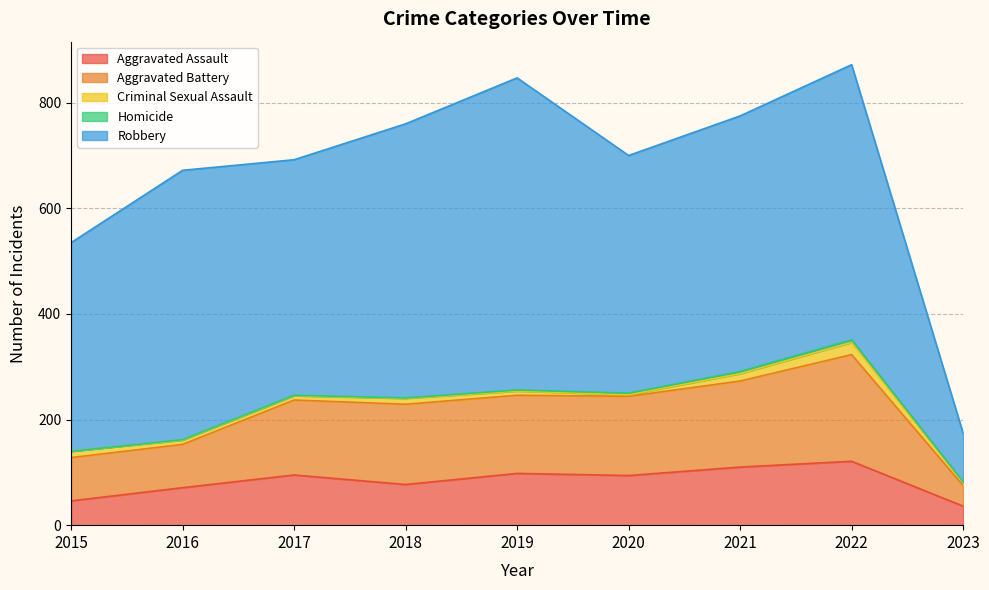

What is the value of the Aggravated Battery point at the 8th from the left?

202